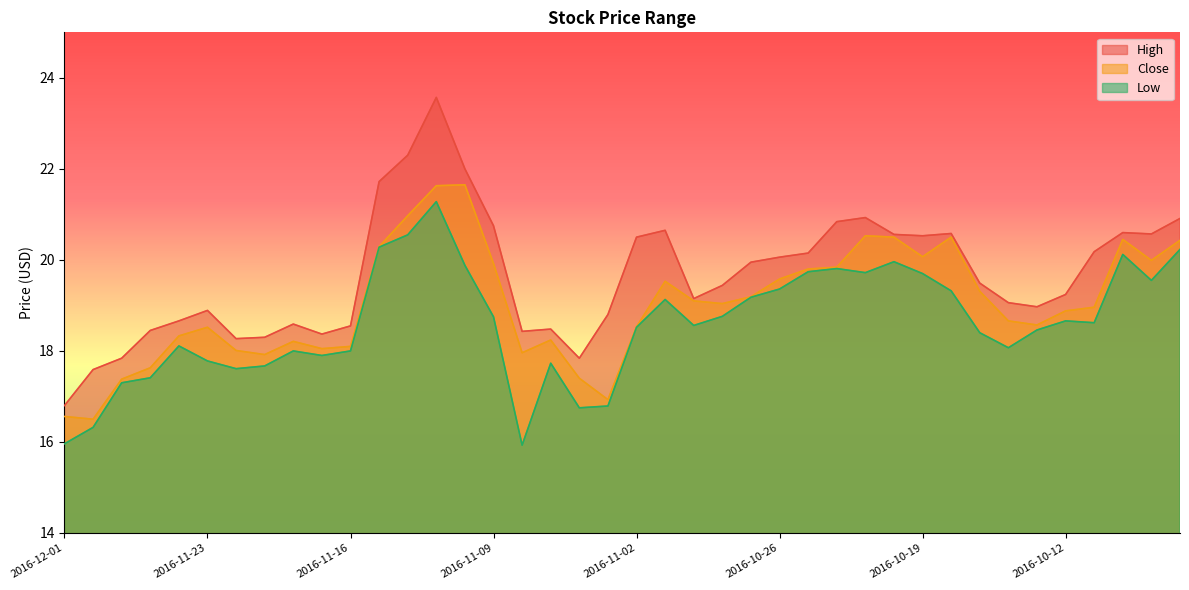

What position from the right is 2016-10-07?

2